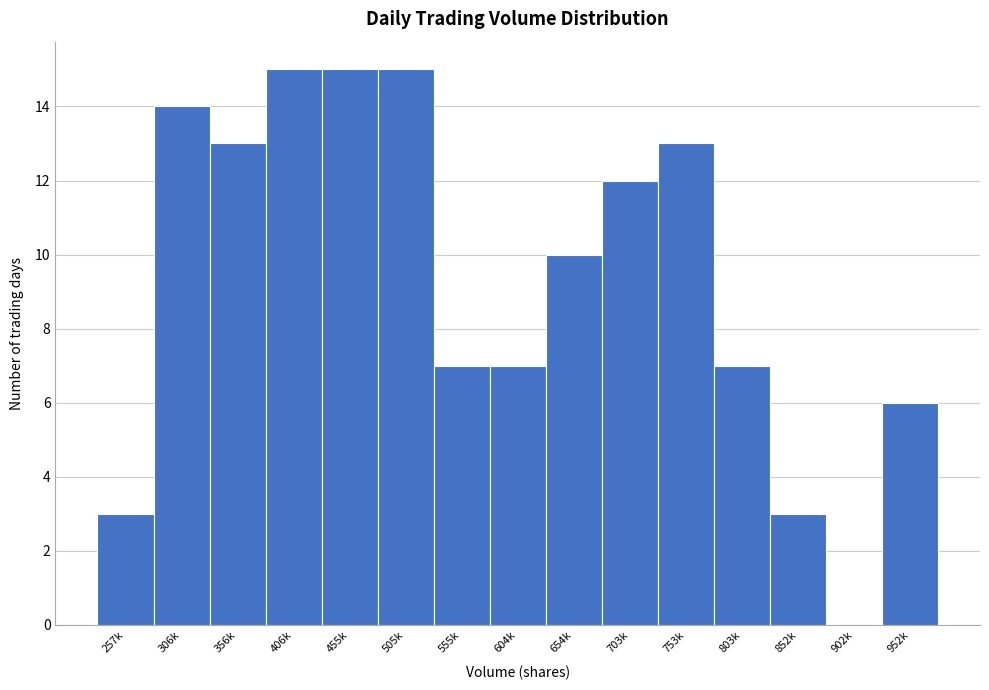

Reading left to right, transcribe all the data shown in this chart.

257k=3	306k=14	356k=13	406k=15	455k=15	505k=15	555k=7	604k=7	654k=10	703k=12	753k=13	803k=7	852k=3	902k=0	952k=6